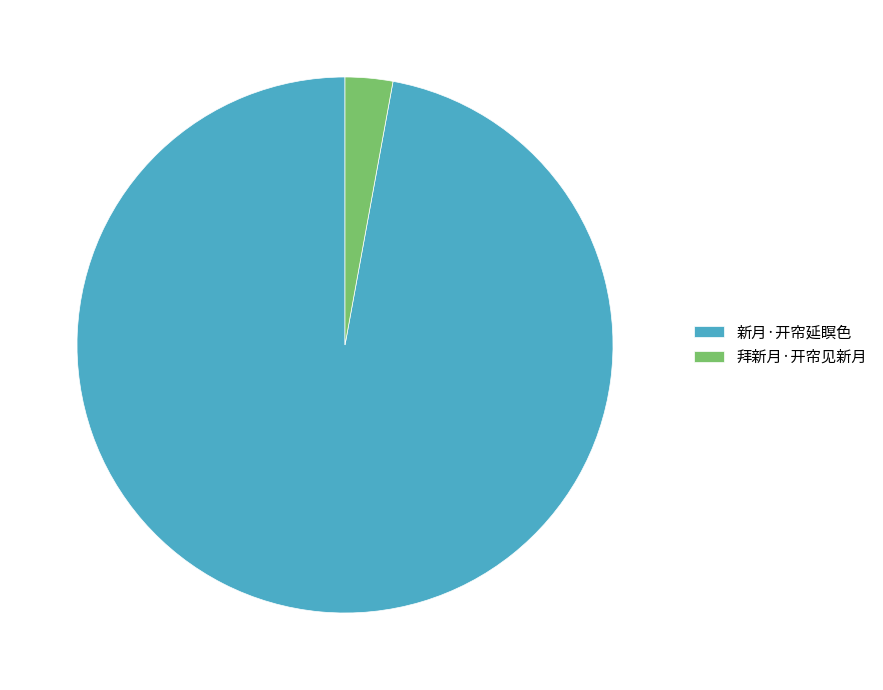

Which has a higher value, 拜新月·开帘见新月 or 新月·开帘延瞑色?

新月·开帘延瞑色